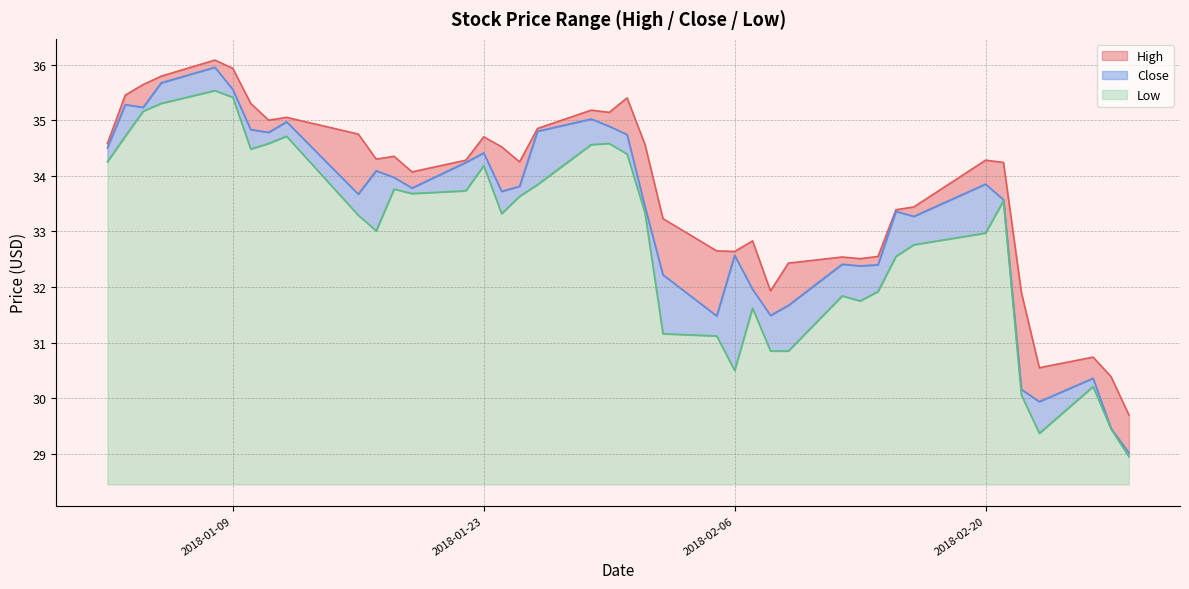

What is the label of the 16th point from the left?

2018-01-24